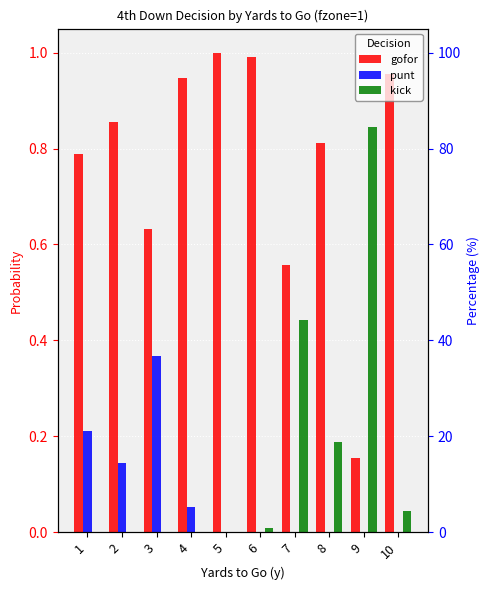

Reading left to right, transcribe all the data shown in this chart.

gofor: 1=0.8	2=0.9	3=0.6	4=0.9	5=1.0	6=1.0	7=0.6	8=0.8	9=0.2	10=1.0
punt: 1=0.2	2=0.1	3=0.4	4=0.1	5=0.0	6=0.0	7=0.0	8=0.0	9=0.0	10=0.0
kick: 1=0.0	2=0.0	3=0.0	4=0.0	5=0.0	6=0.0	7=0.4	8=0.2	9=0.8	10=0.0